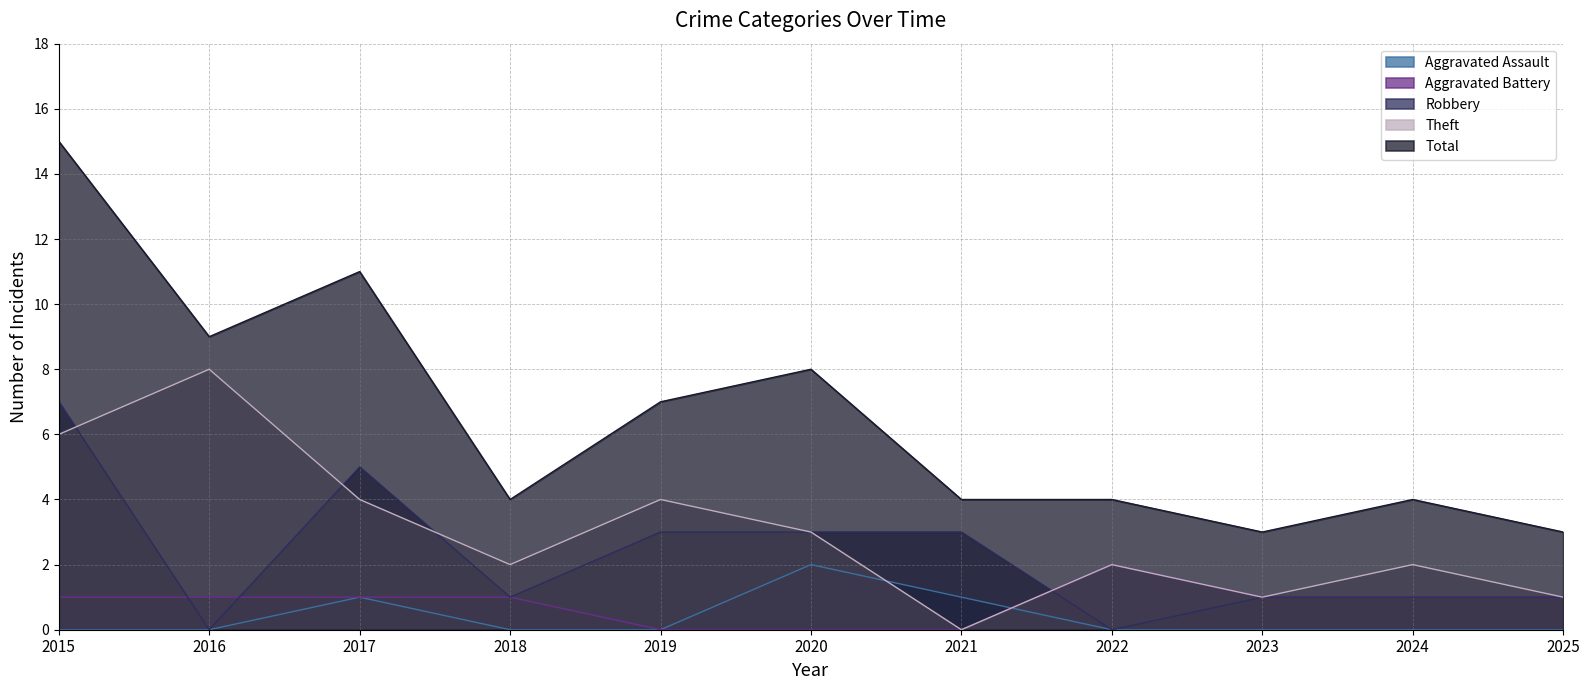

What is the value of the Theft point at the 8th from the left?

2